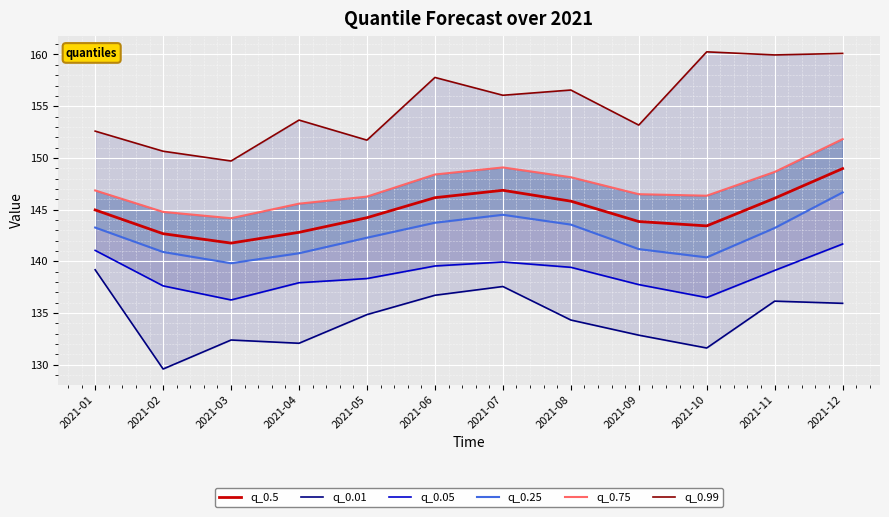

True or false: q_0.25 has more than 1 points higher than both neighbors.

False